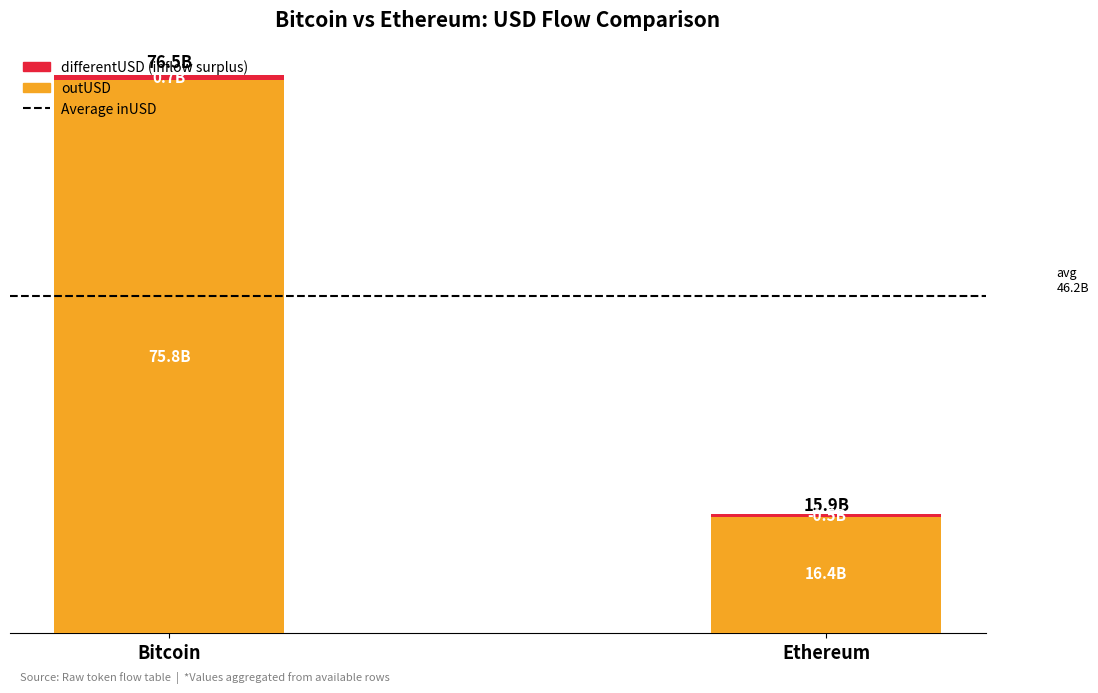

What is the sum of all outUSD (Billion $) values?

92.2